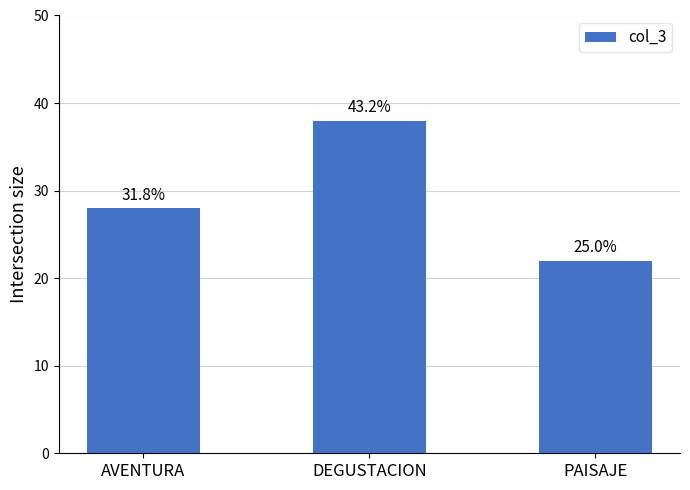

The chart shows a value of 38 at DEGUSTACION. True or false?

True